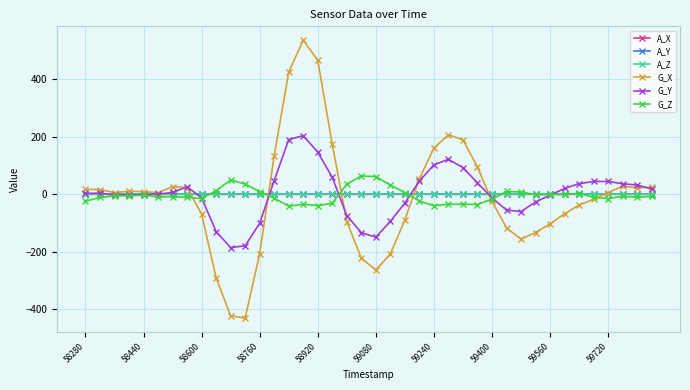

True or false: A_Z has more than 2 points higher than both neighbors.

True